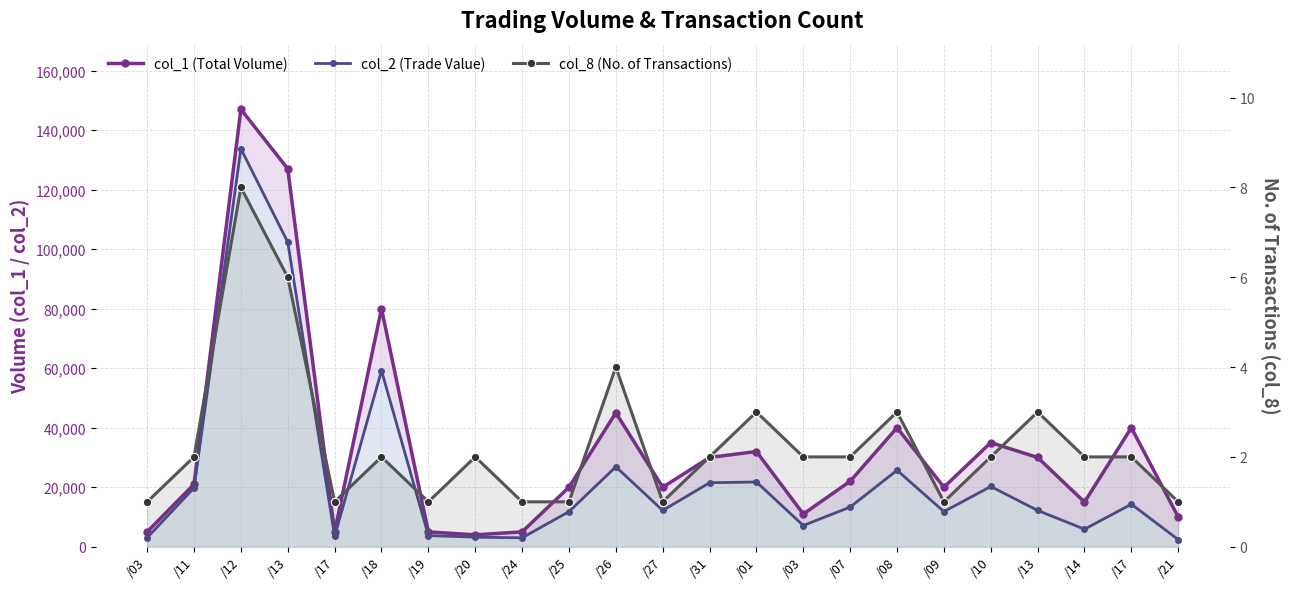

How many values in the col_1 (Total Volume) series are below 21000?

11